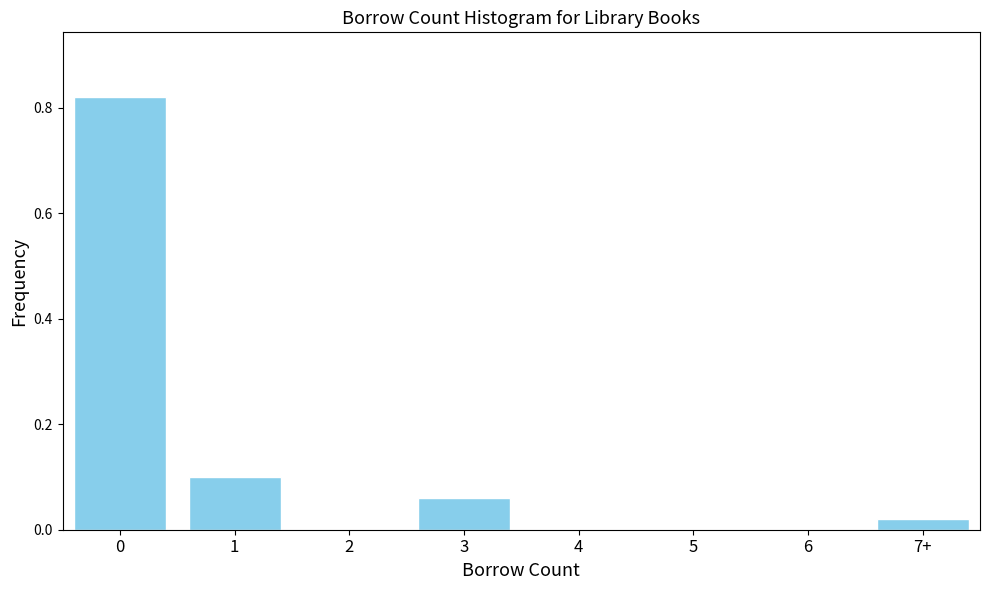

Which has a higher value, 3 or 2?

3